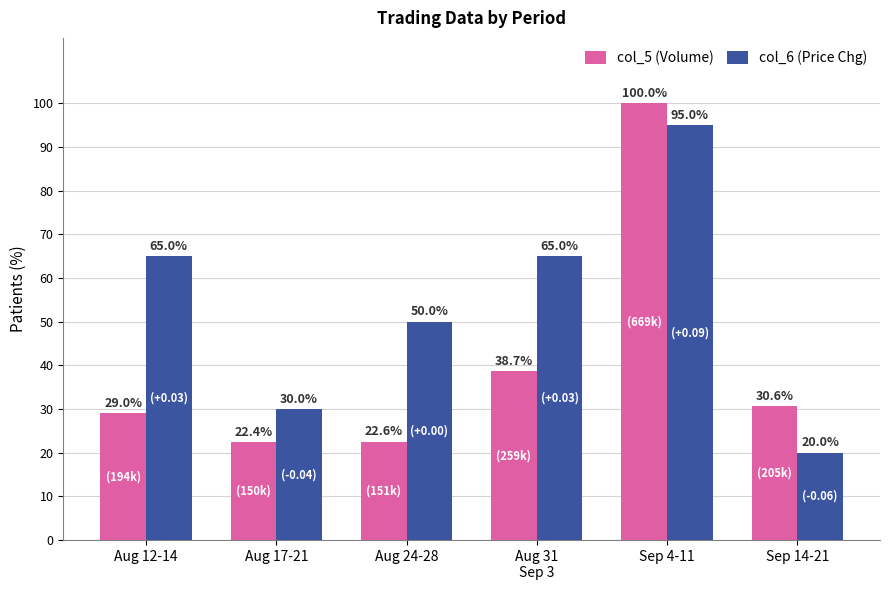

At which category is the sum across all series the highest?

Sep 4-11